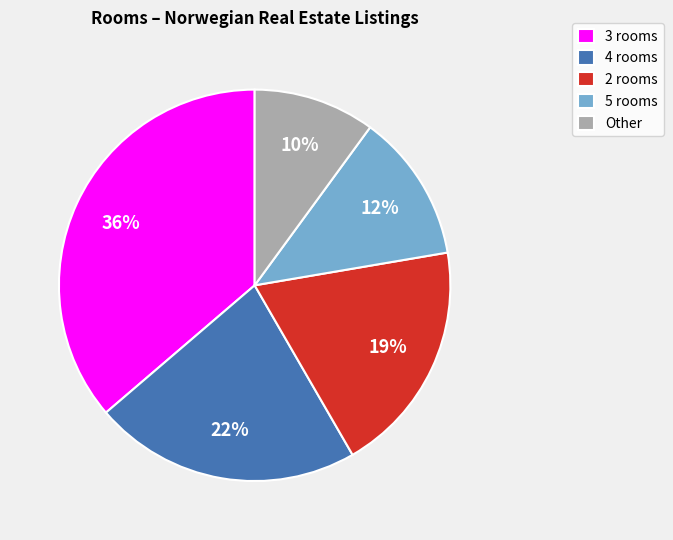

Is it true that 2 rooms is 19% of the pie?

True